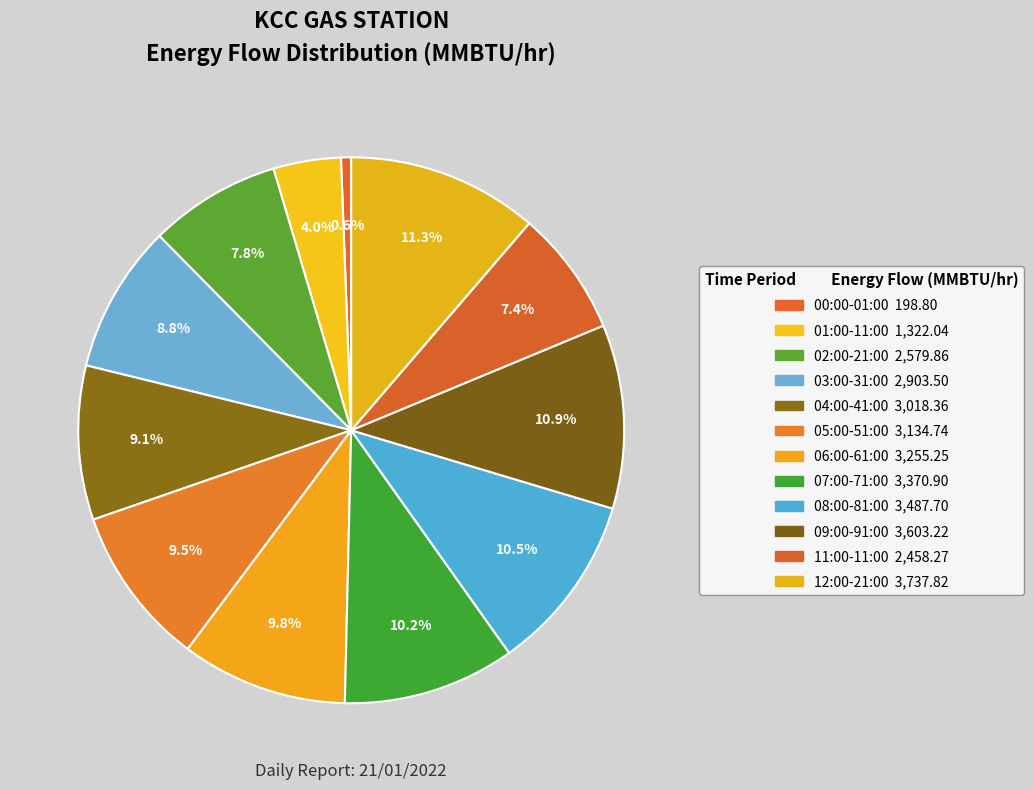

To the nearest percent, what percentage of the pie is 01:00-11:00?

4%